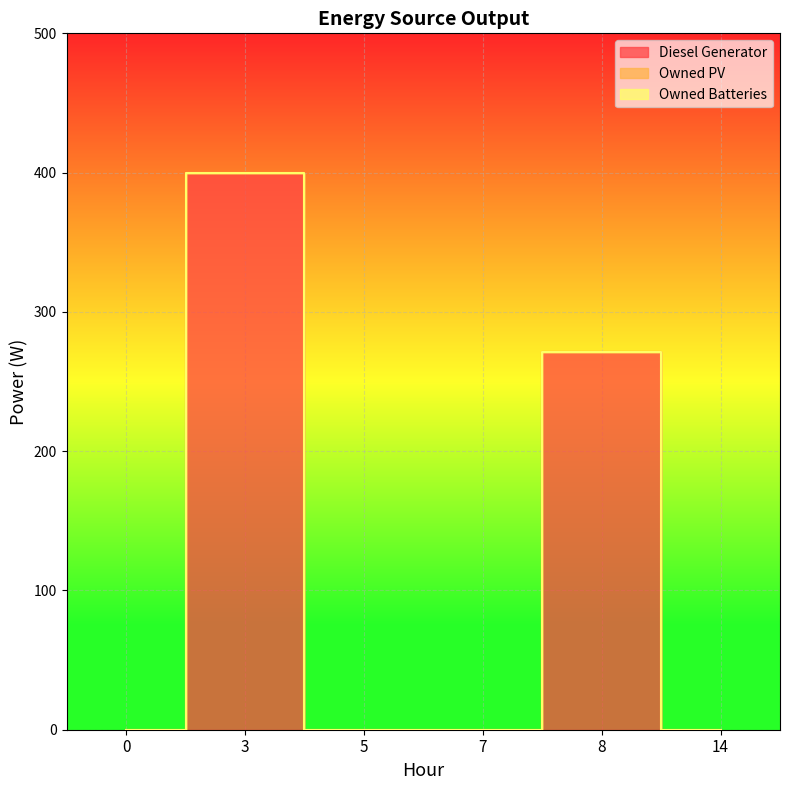

What are all the series names shown in the legend?

Diesel Generator, Owned PV, Owned Batteries